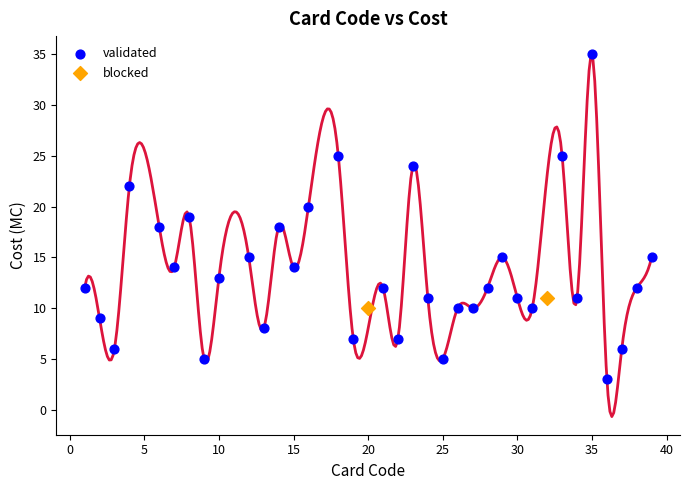

What are all the series names shown in the legend?

validated, blocked